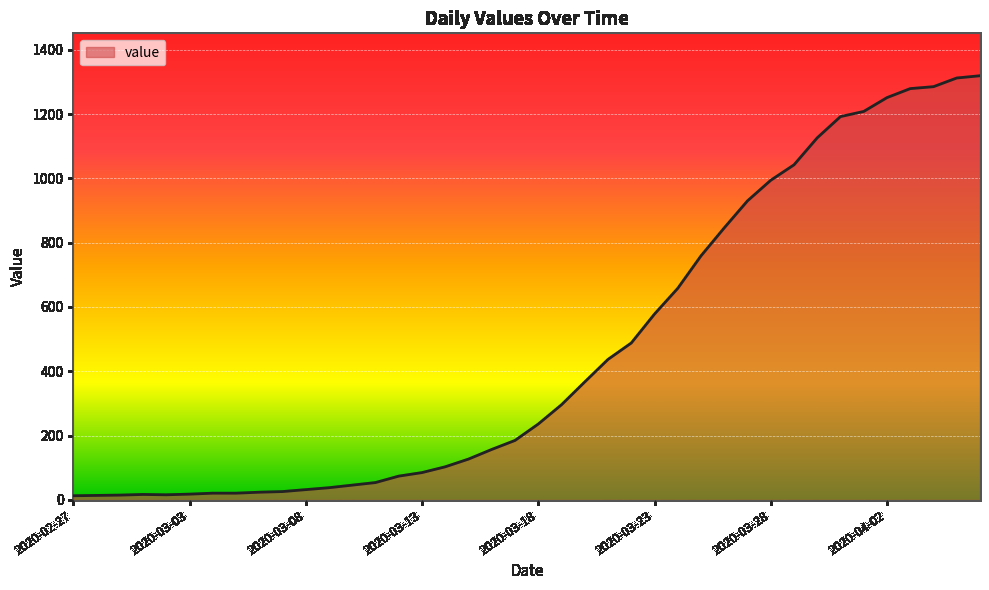

What is the maximum value shown in the chart?

1319